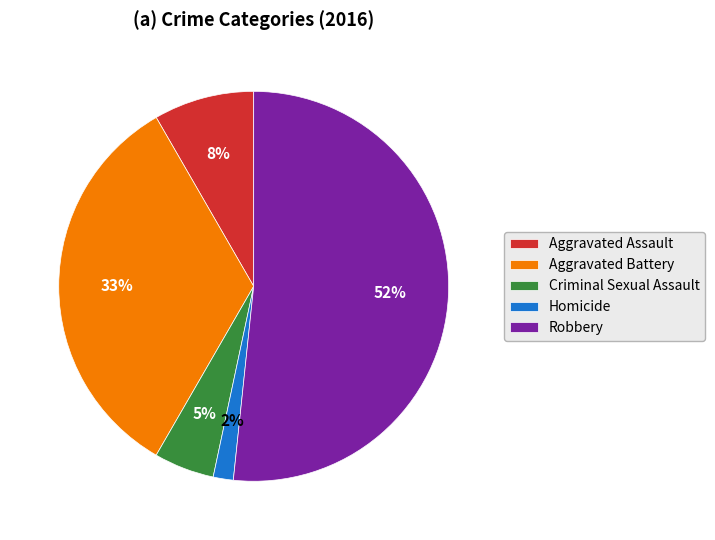

What percentage is the Aggravated Assault slice, to the nearest percent?

8%